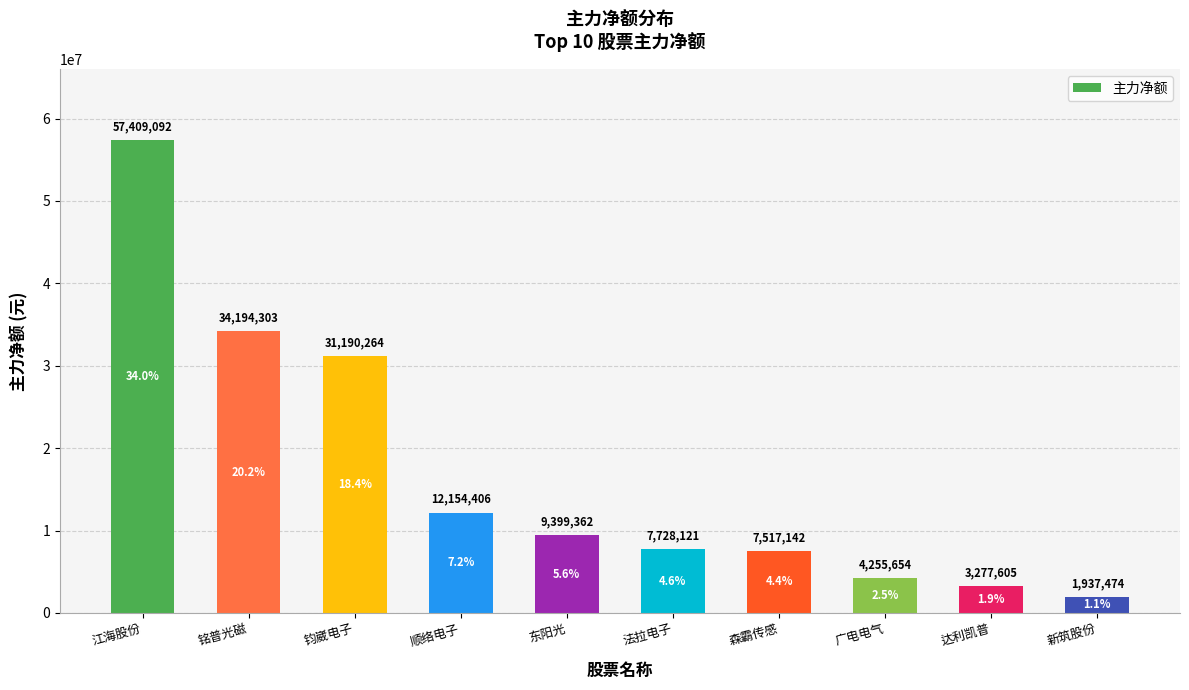

What is the difference between the maximum and minimum values?

55471618